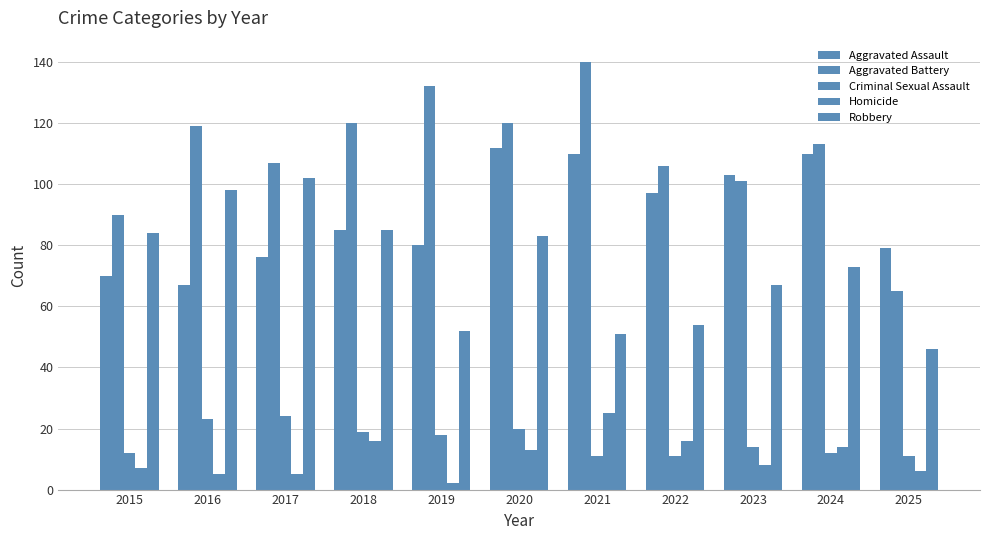

How many bars are there in total?

55